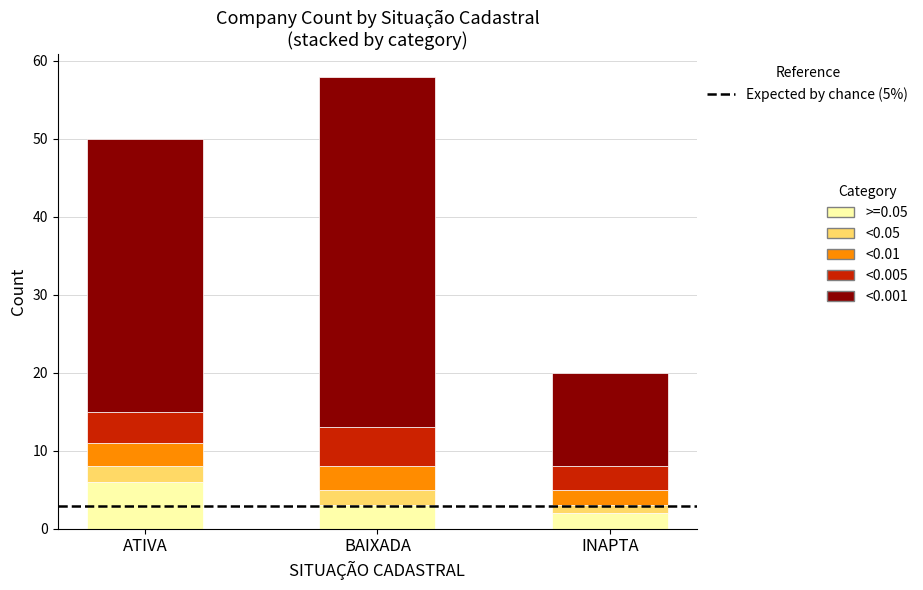

Are the bars grouped side by side (vs. stacked)?

No